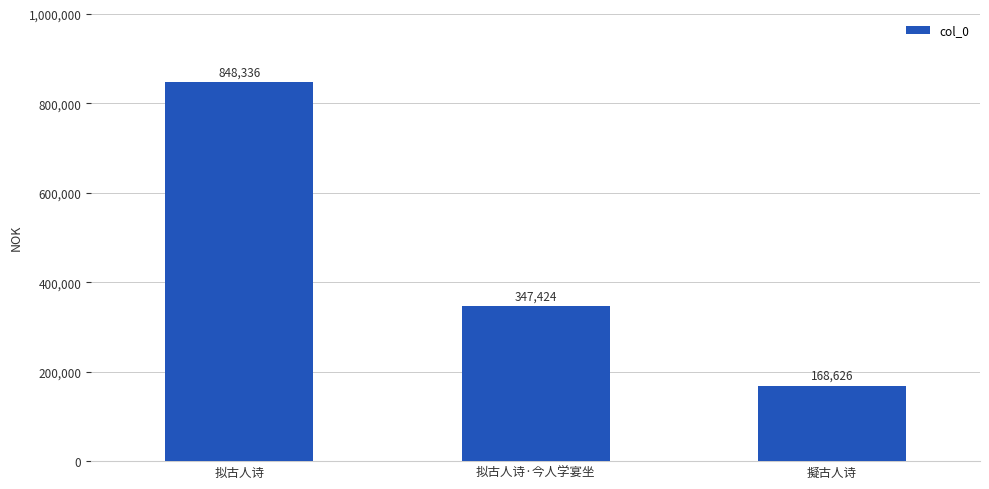

Is it true that the value at 擬古人诗 is 168626?

True